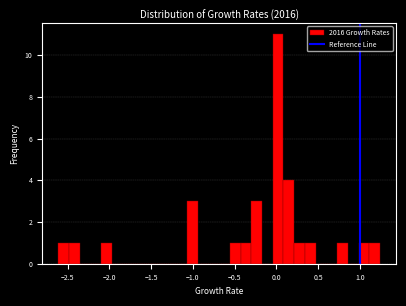

Read against the x-axis, roughly where is the centre of the tallest bar?

0.00